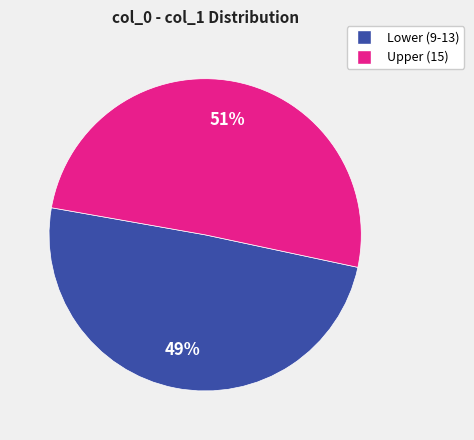

To the nearest percent, what is the average slice percentage?

50%